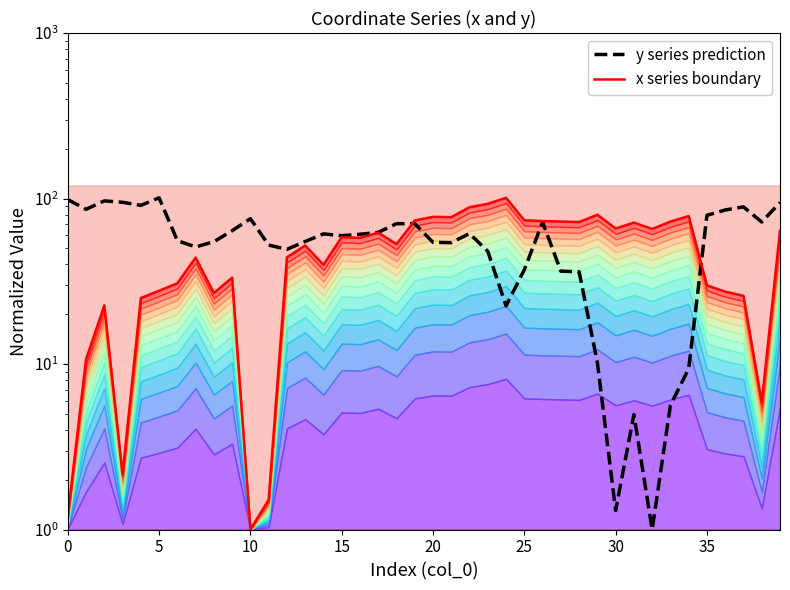

Which series changed the most between 27 and 35?

y series prediction